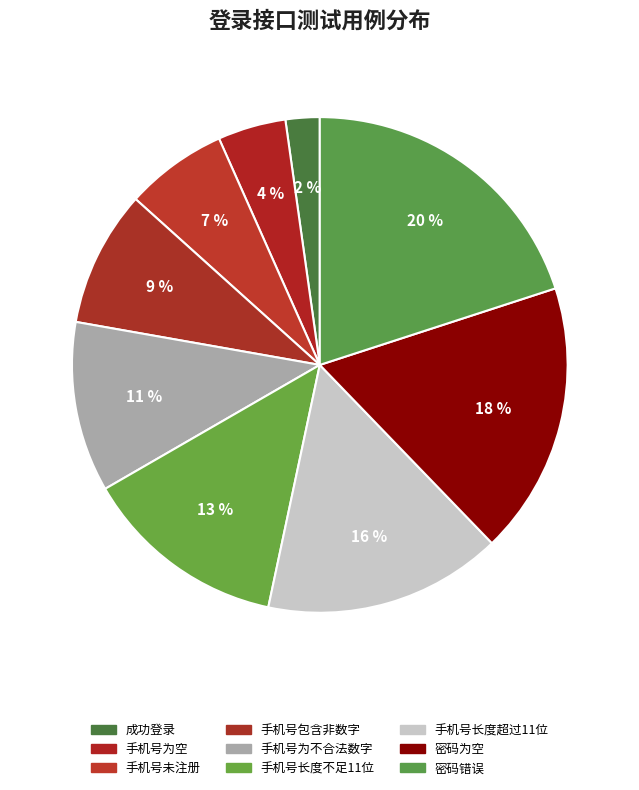

Is there any slice that represents more than half of the pie?

No